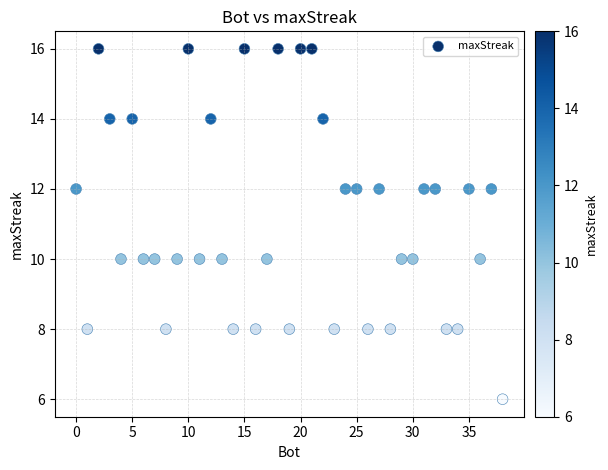

What is the range of Y values (max minus min)?

10